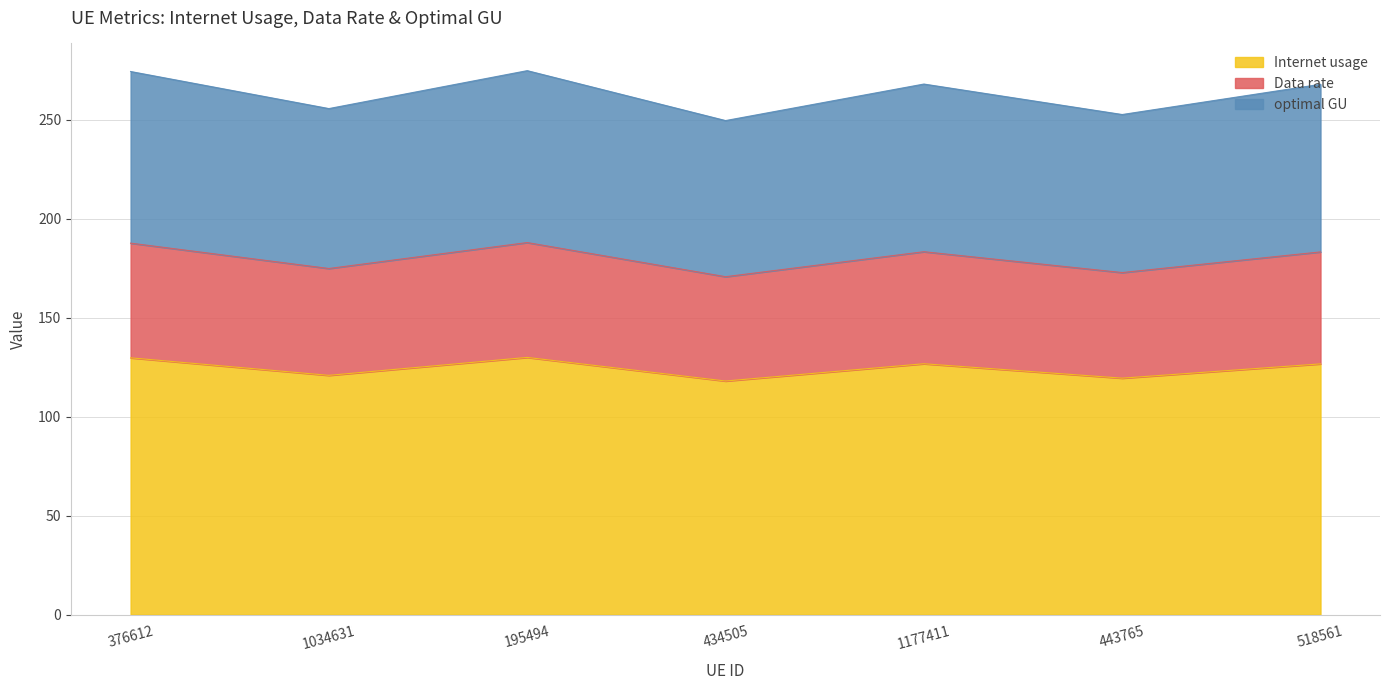

What position from the right is 443765?

2